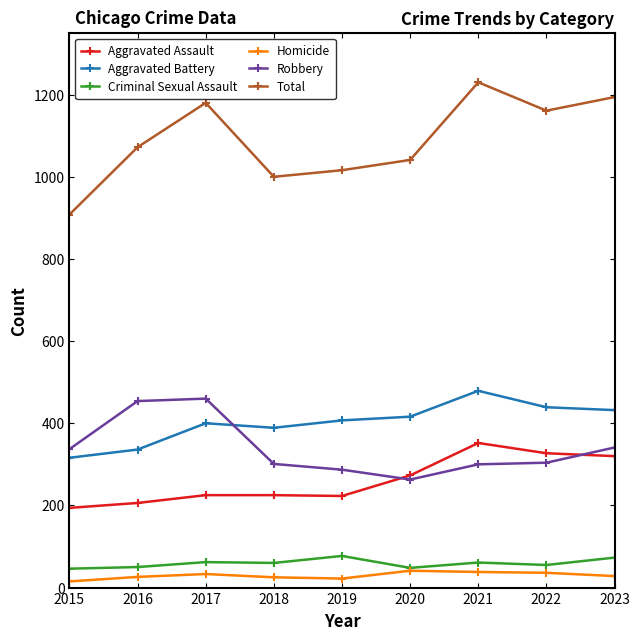

Is it true that Aggravated Assault equals 206 at 2016?

True